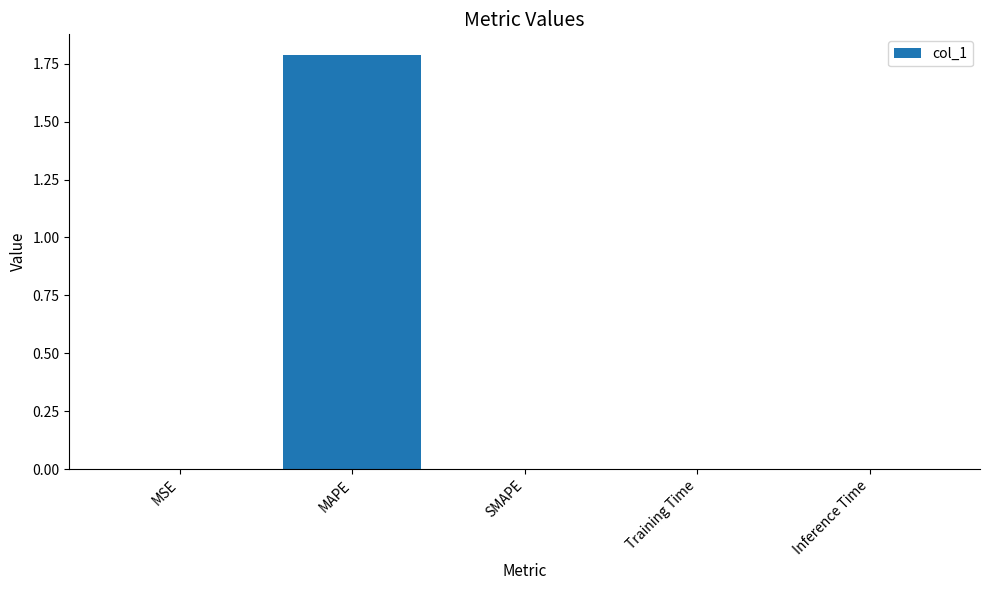

Between MAPE and Training Time, which is larger?

MAPE